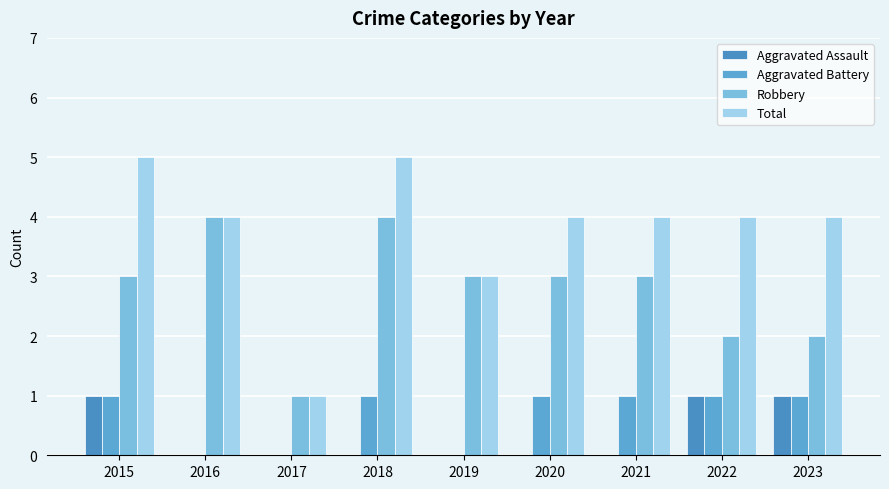

Reading left to right, list all the values displayed in this chart.

Aggravated Assault: 2015=1	2016=0	2017=0	2018=0	2019=0	2020=0	2021=0	2022=1	2023=1
Aggravated Battery: 2015=1	2016=0	2017=0	2018=1	2019=0	2020=1	2021=1	2022=1	2023=1
Robbery: 2015=3	2016=4	2017=1	2018=4	2019=3	2020=3	2021=3	2022=2	2023=2
Total: 2015=5	2016=4	2017=1	2018=5	2019=3	2020=4	2021=4	2022=4	2023=4